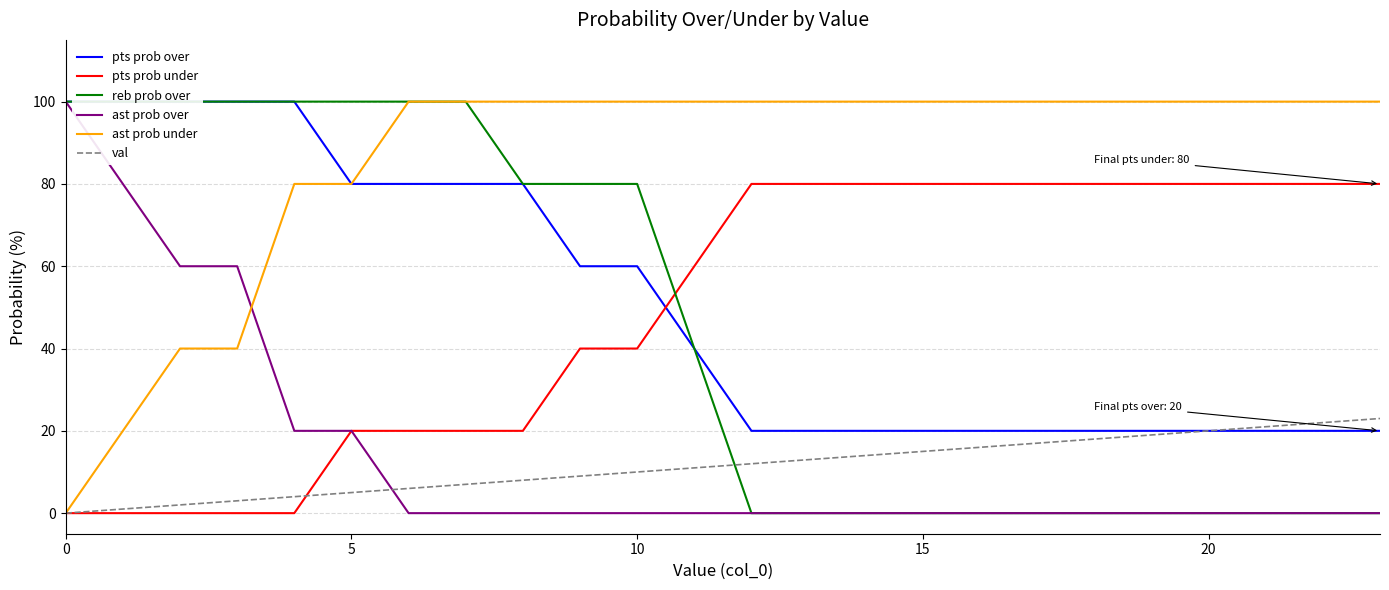

The value of reb prob over at 6 is 161. True or false?

False